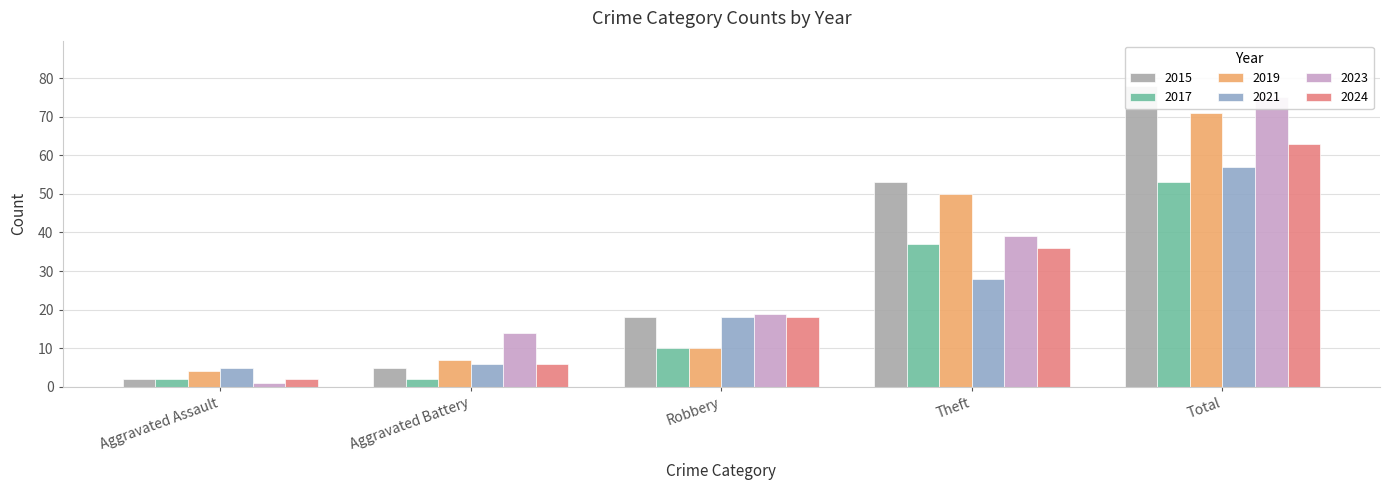

How many series are shown in this chart?

6